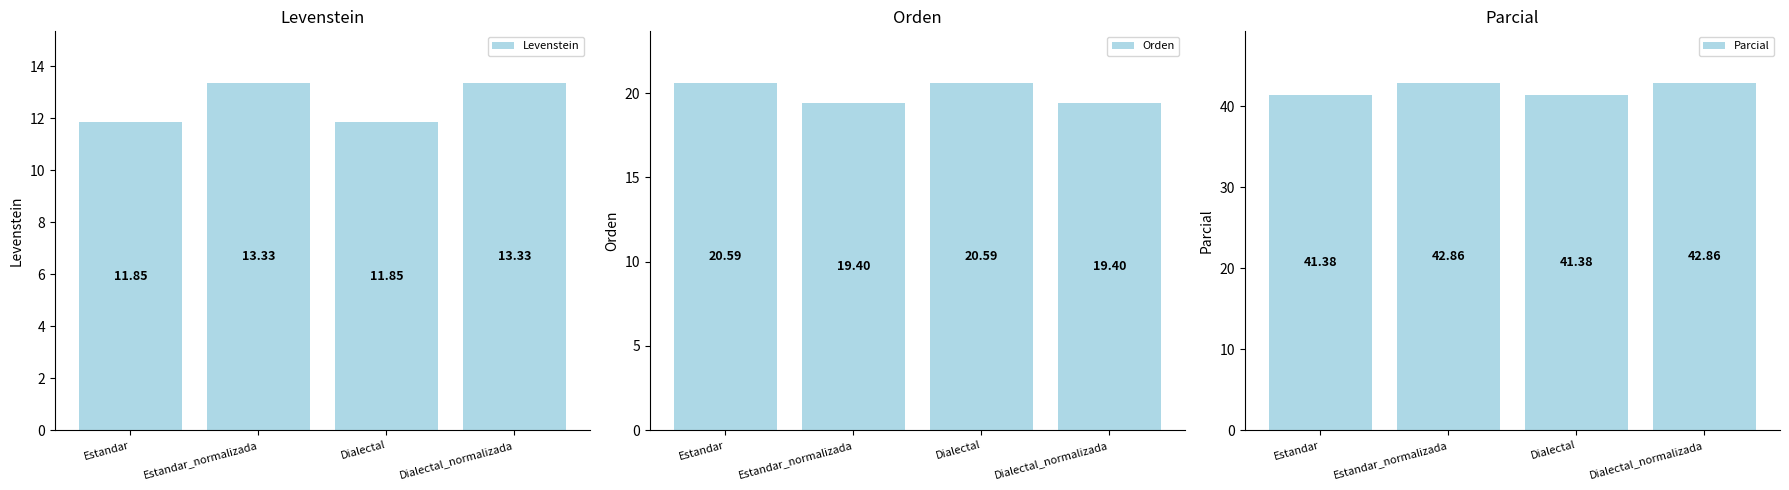

What is the value of the Levenstein bar at the 1st from the left?

11.9